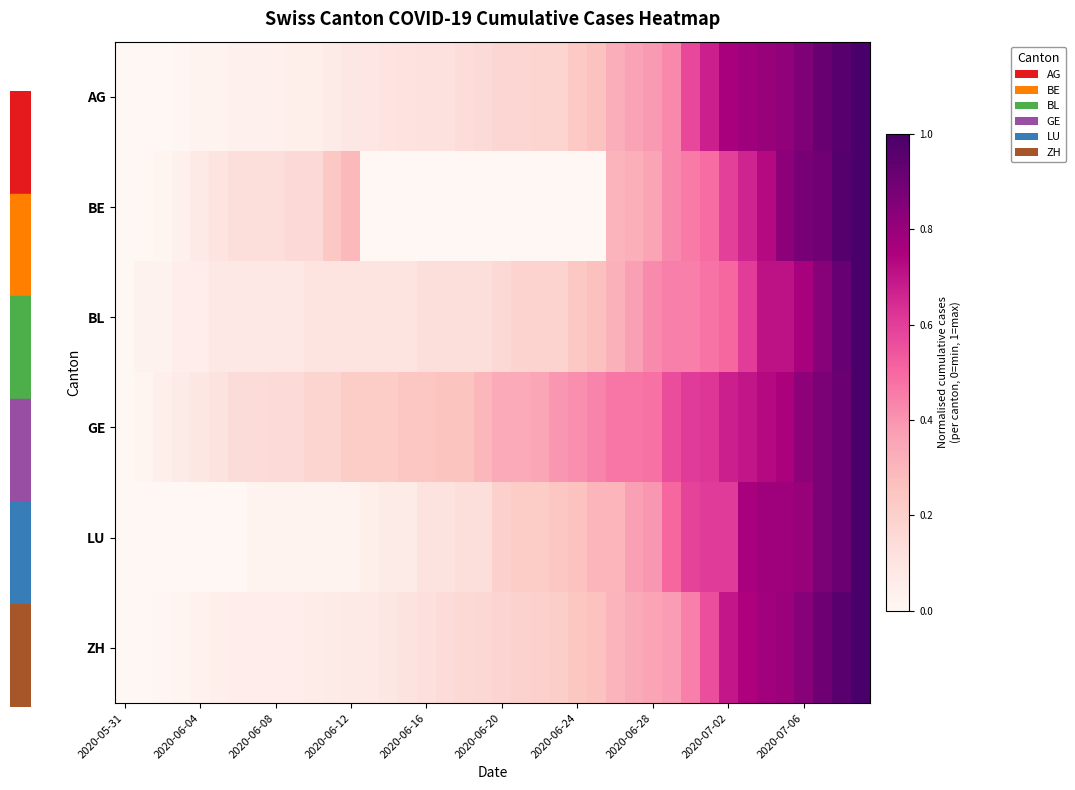

At which category is the sum across all series the highest?

39